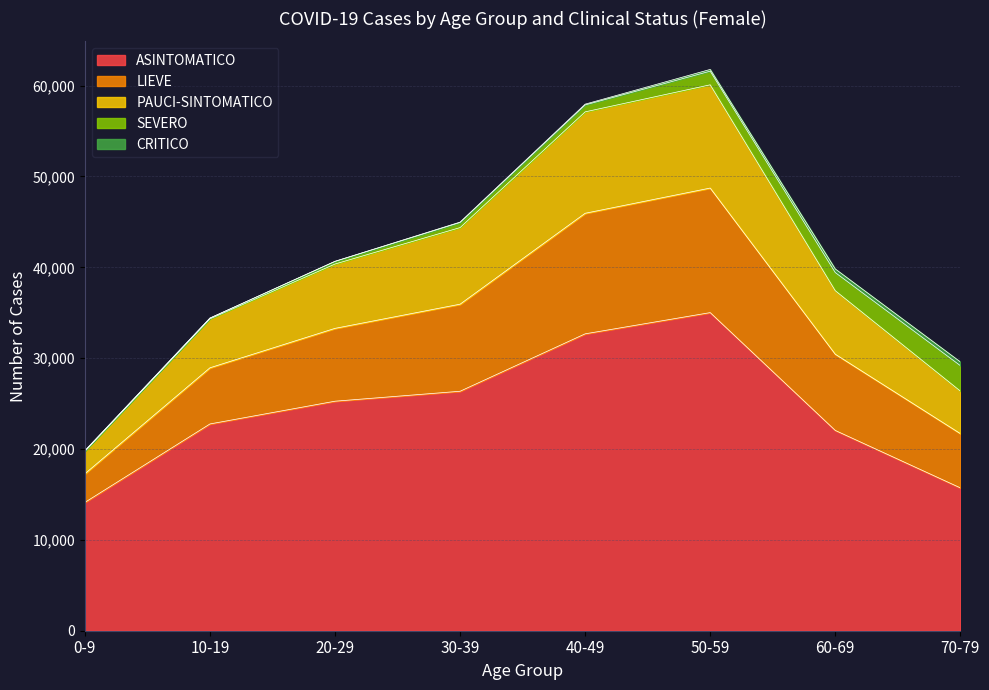

What is the lowest value of the ASINTOMATICO series?

14129